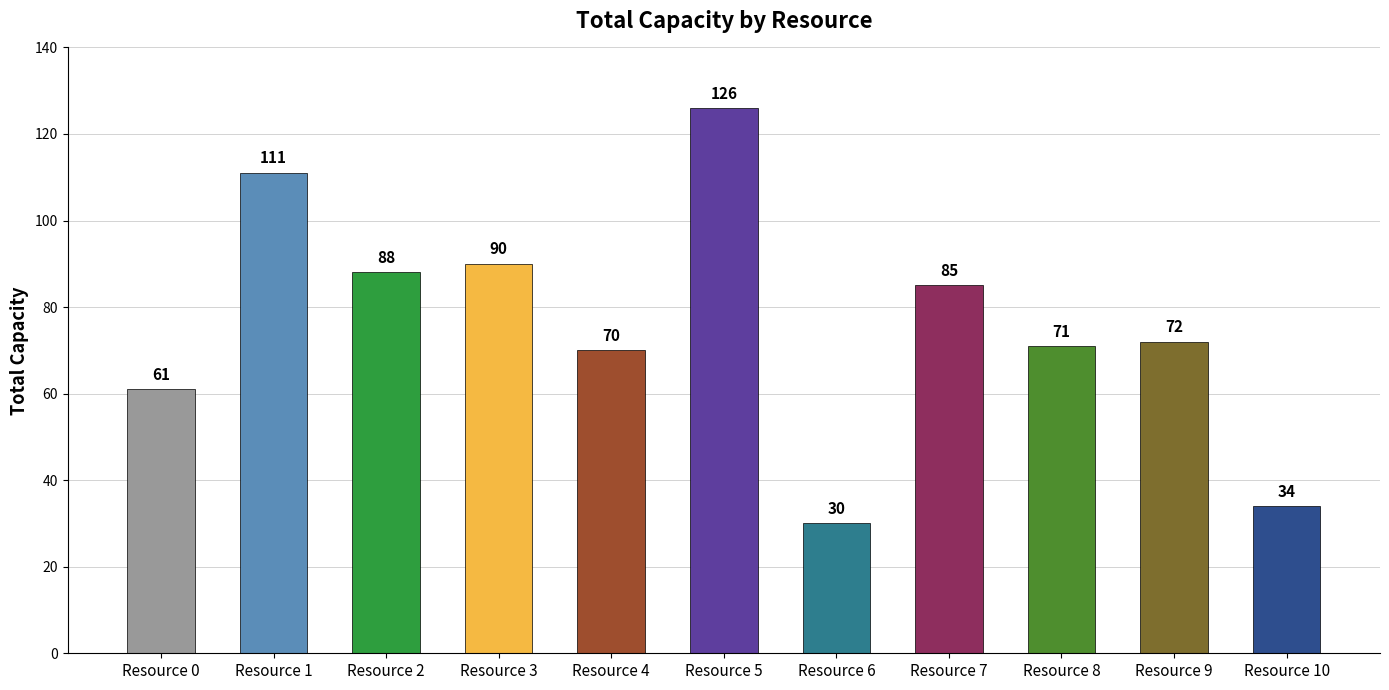

True or false: the data shows 85 at Resource 7.

True